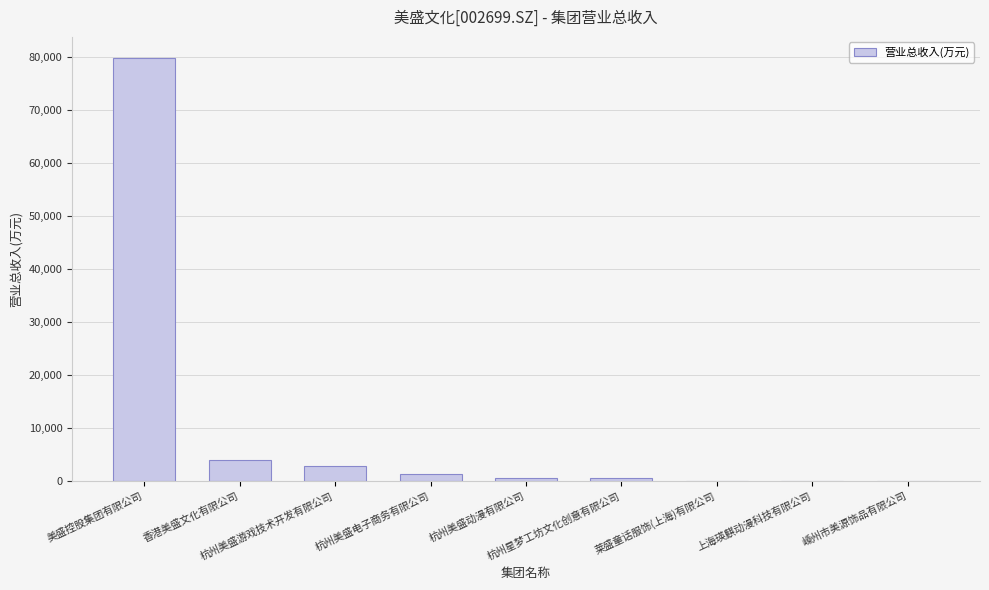

What is the greatest value displayed?

79842.4